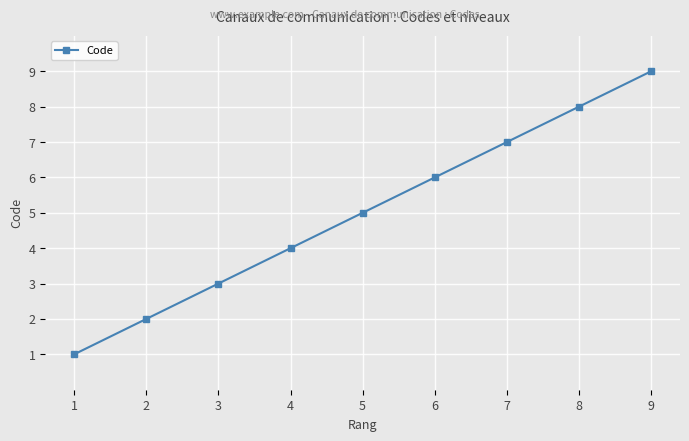

How many lines are shown in the chart?

1